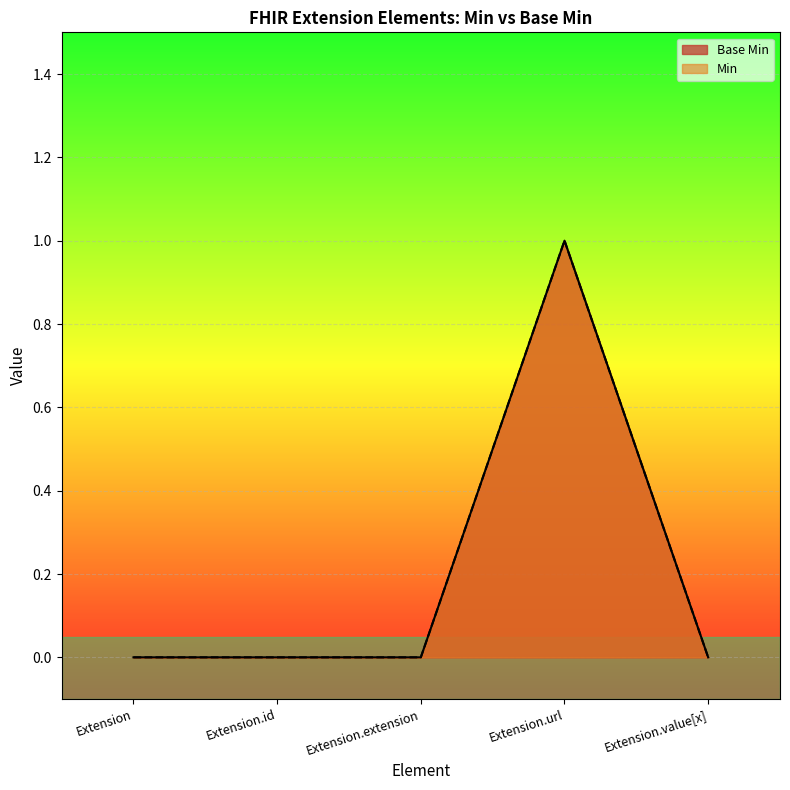

Does the chart display data point markers on the line(s)?

No